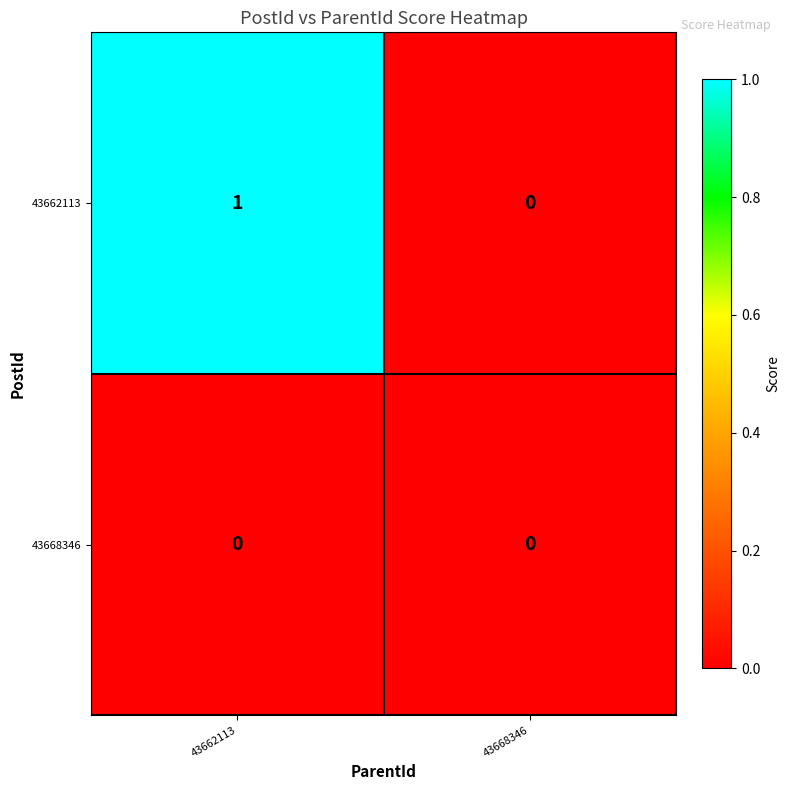

List the series in order of their peak value, highest first.

43662113, 43668346